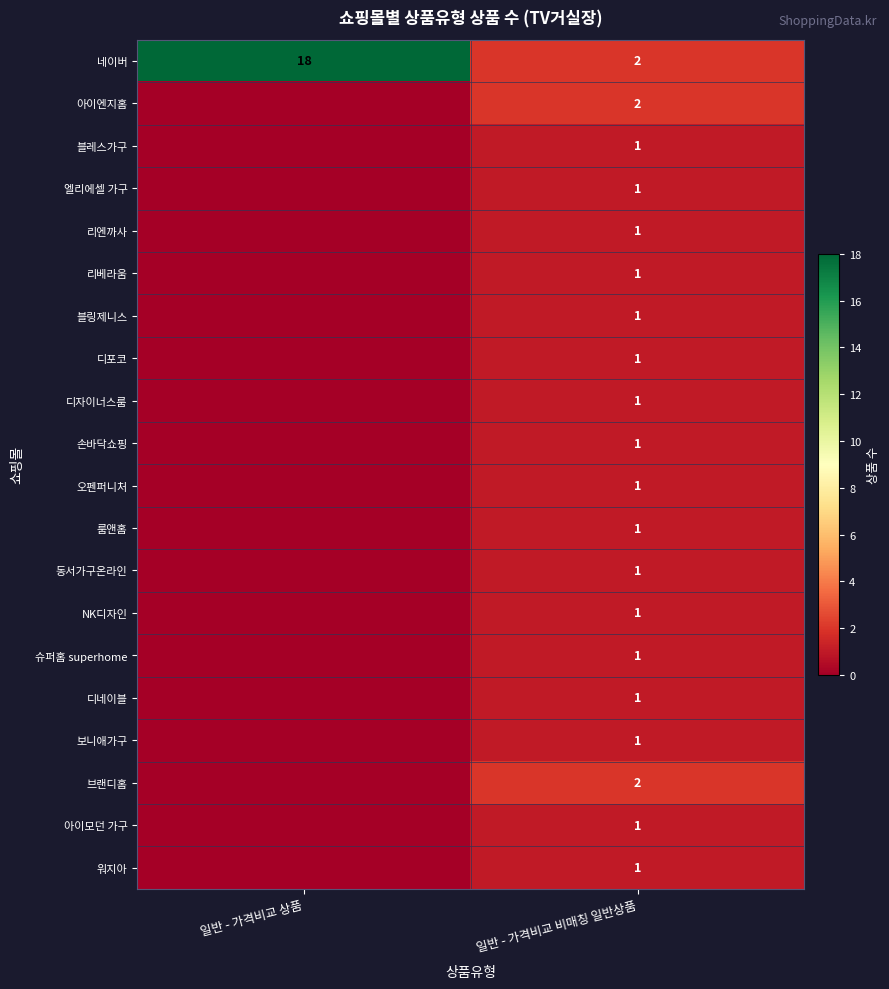

At how many categories does at least one series exceed 8?

1